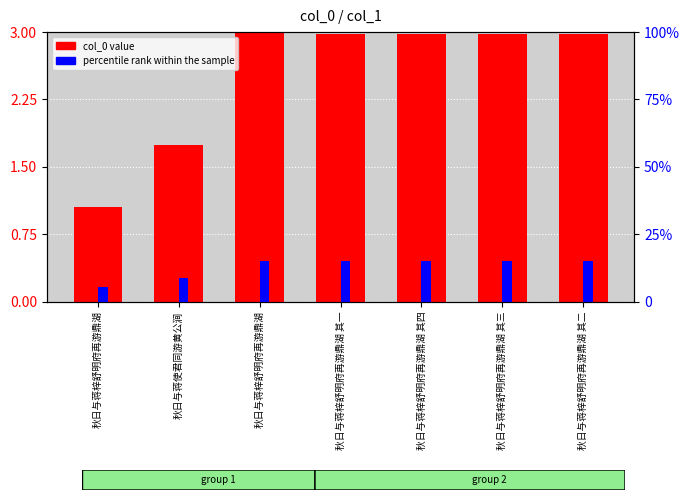

The value of col_0 value at 秋日与蒋梓舒明府再游鼎湖 其二 is 1.8. True or false?

False